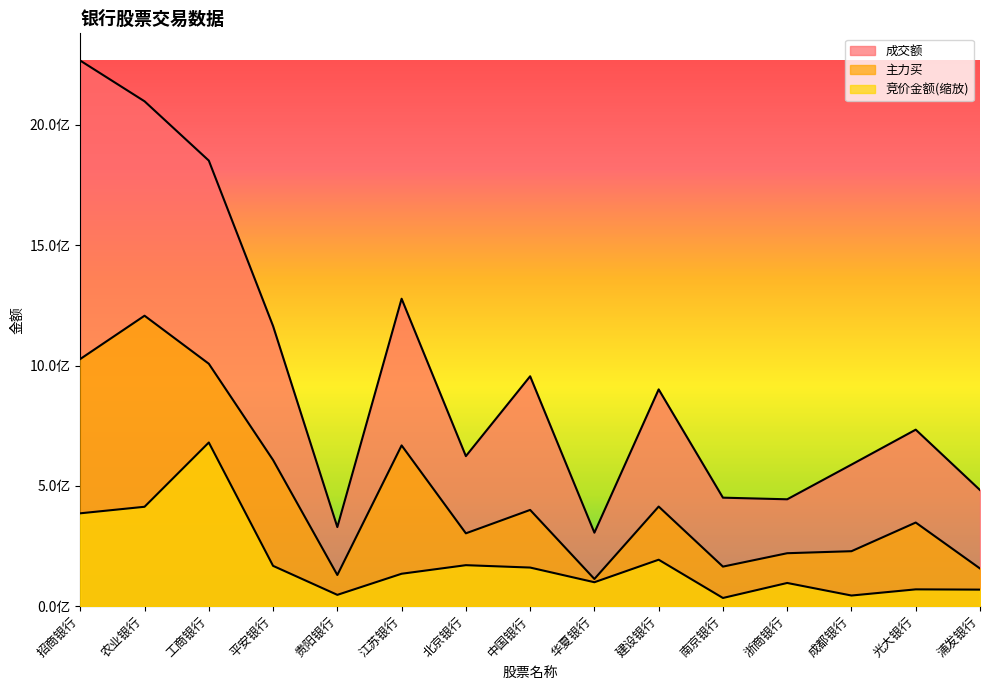

What is the total value across all series at 浙商银行?

760720532.9